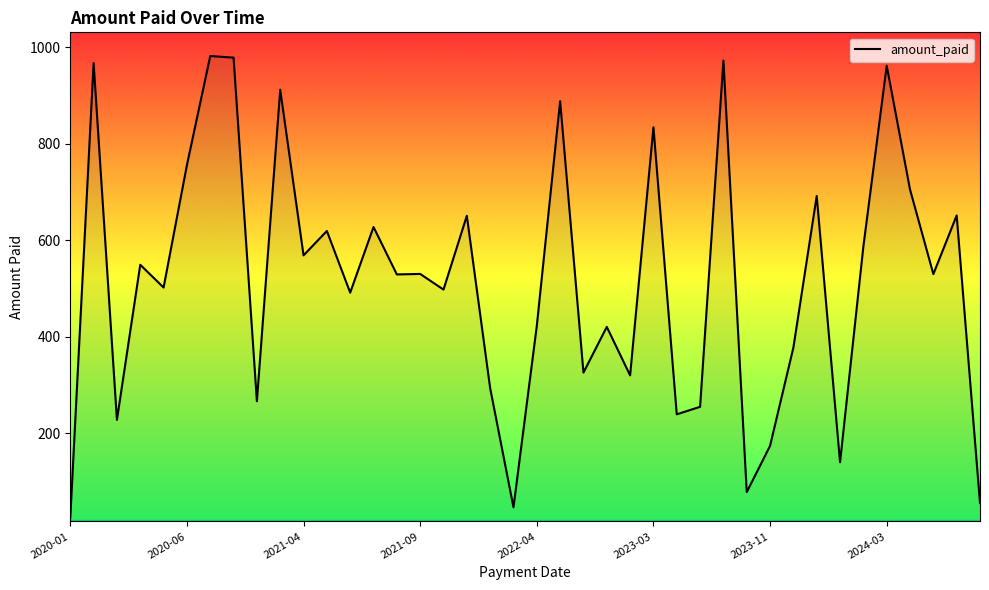

What is the difference between the maximum and minimum values?

956.8